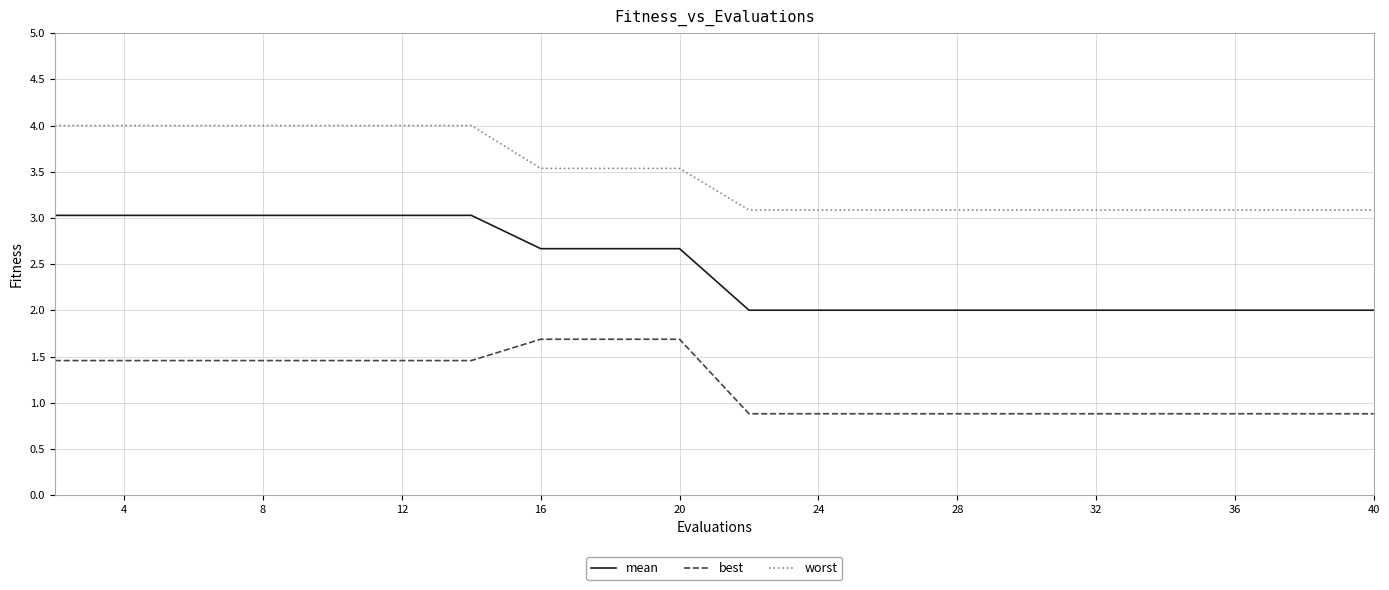

True or false: best and worst intersect in this chart.

False